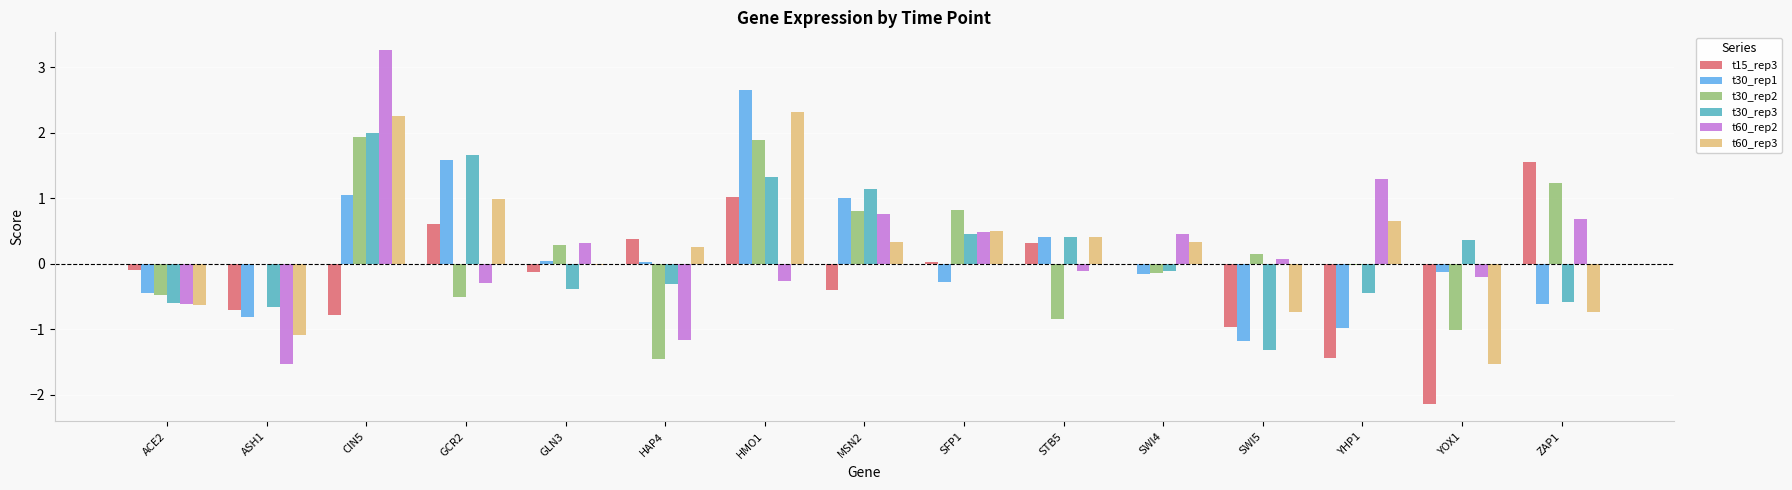

At which category is the sum across all series the highest?

CIN5